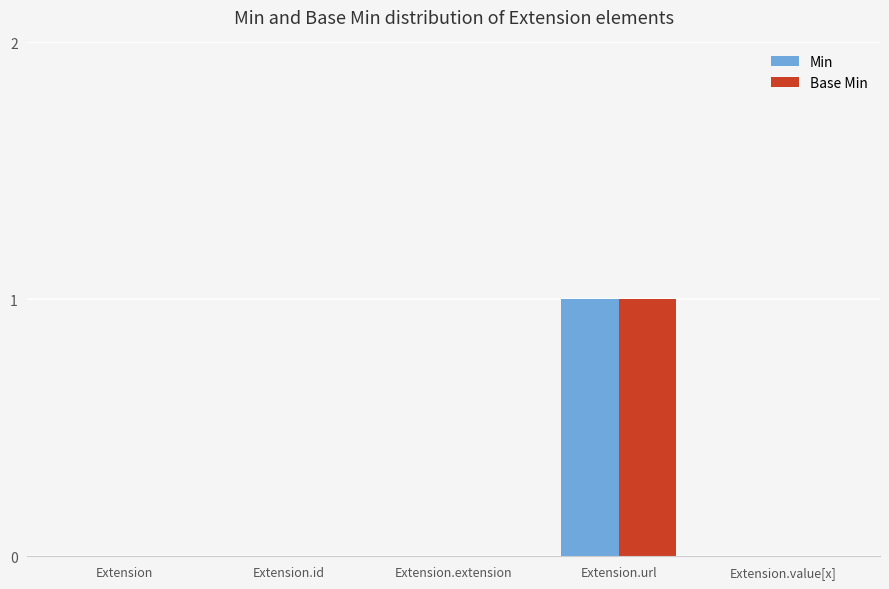

Reading left to right, what are all the values shown in this chart?

Min: Extension=0	Extension.id=0	Extension.extension=0	Extension.url=1	Extension.value[x]=0
Base Min: Extension=0	Extension.id=0	Extension.extension=0	Extension.url=1	Extension.value[x]=0